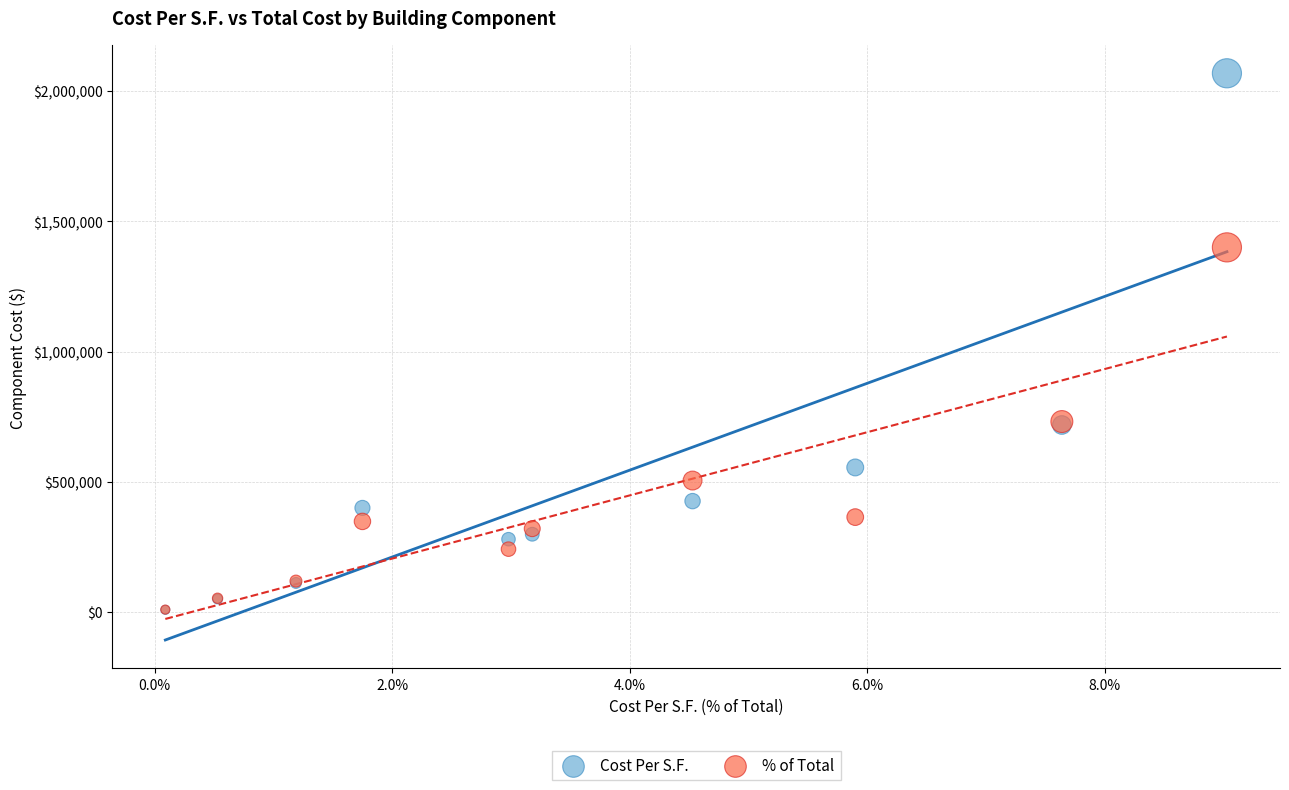

Which series has the largest Y range (max minus min)?

Cost Per S.F.